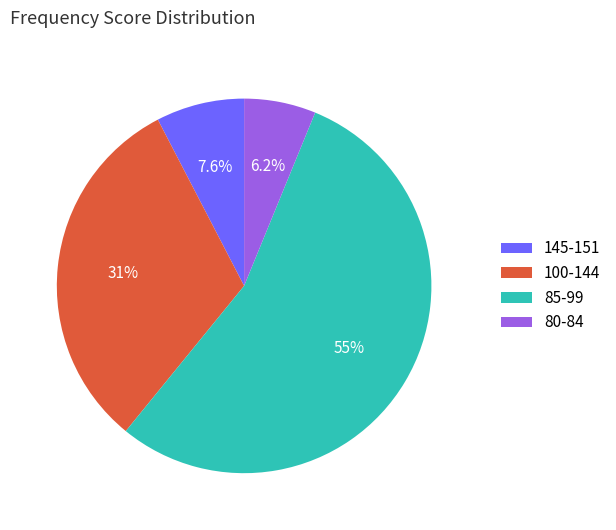

Do 80-84 and 145-151 together represent more than half of the pie?

No